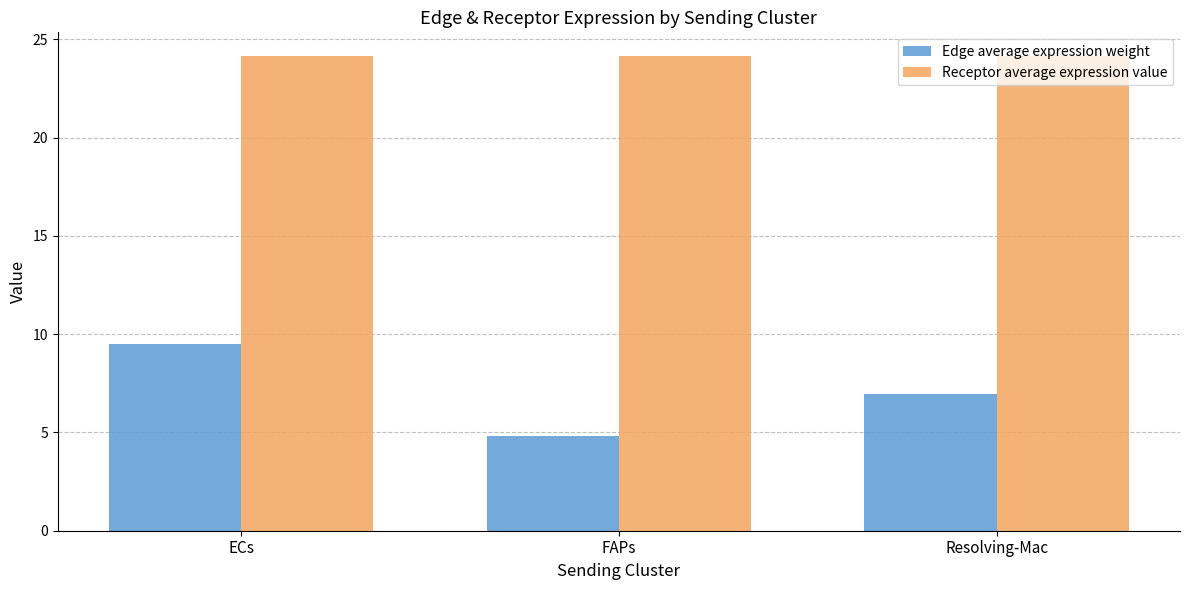

What is the value of the Edge average expression weight bar at the 1st from the left?

9.5